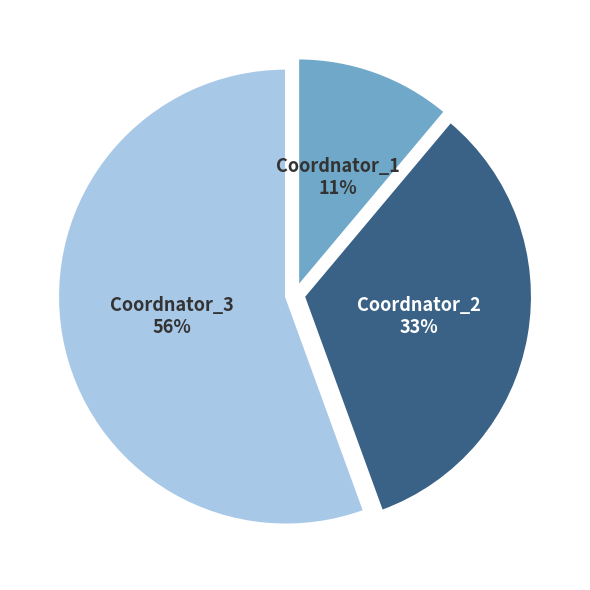

To the nearest percent, what is the average slice percentage?

33%